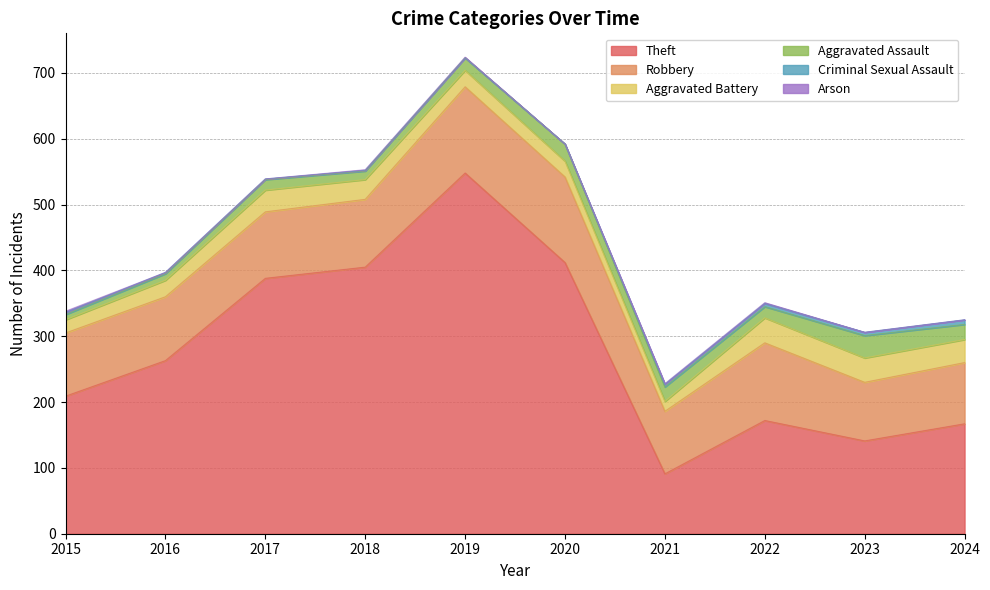

What is the total value across all series at 2021?

228